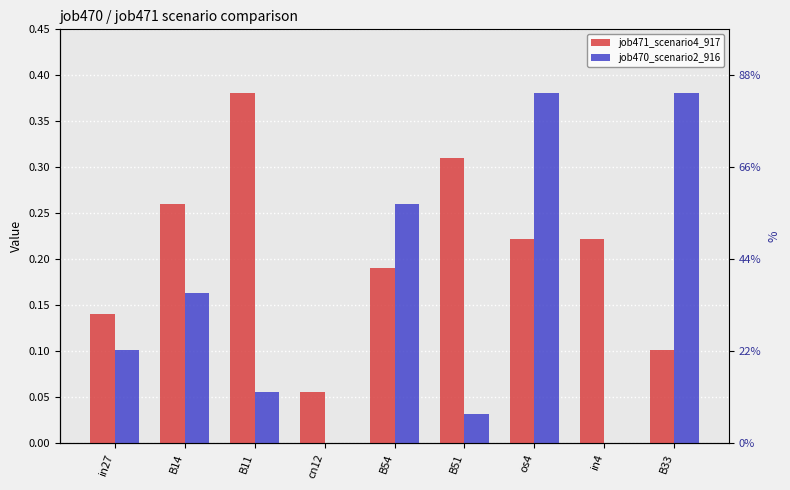

What is the value of the job471_scenario4_917 bar at the 3rd from the left?

0.4